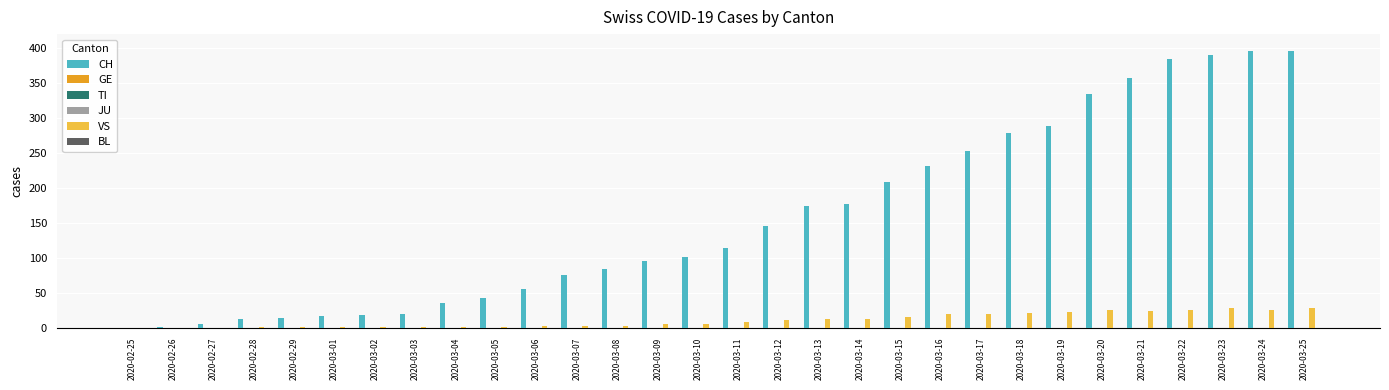

What is the label of the 15th bar from the right?

2020-03-11